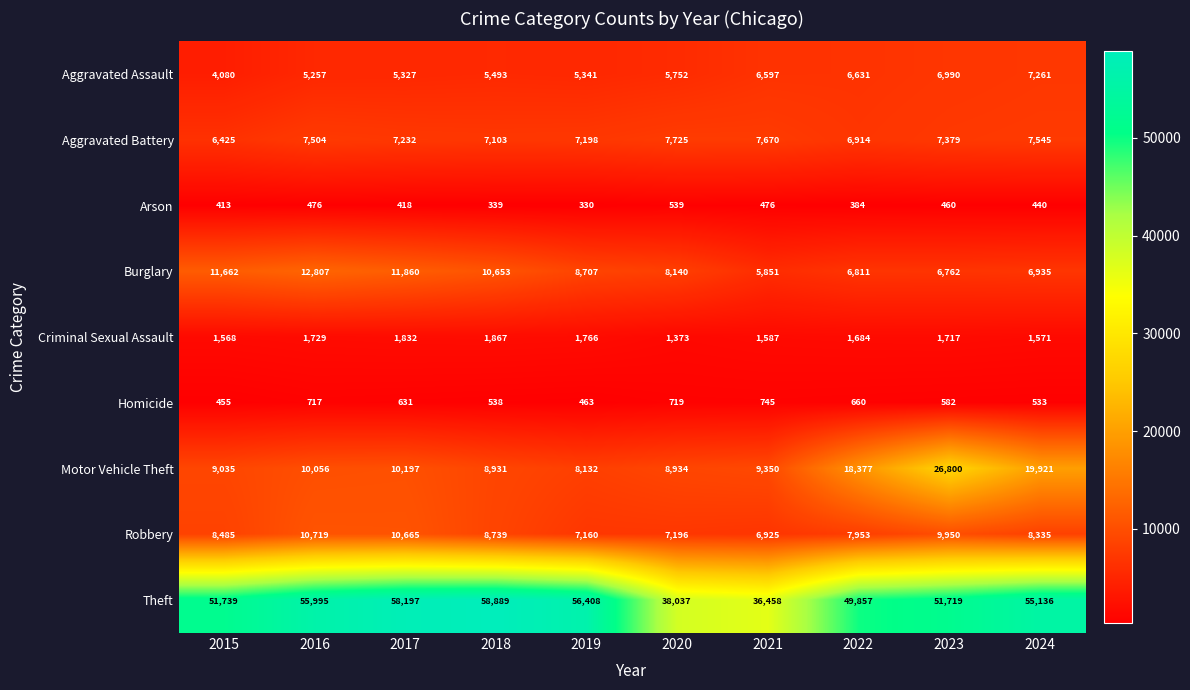

How many values in the Burglary series are below 8707?

5